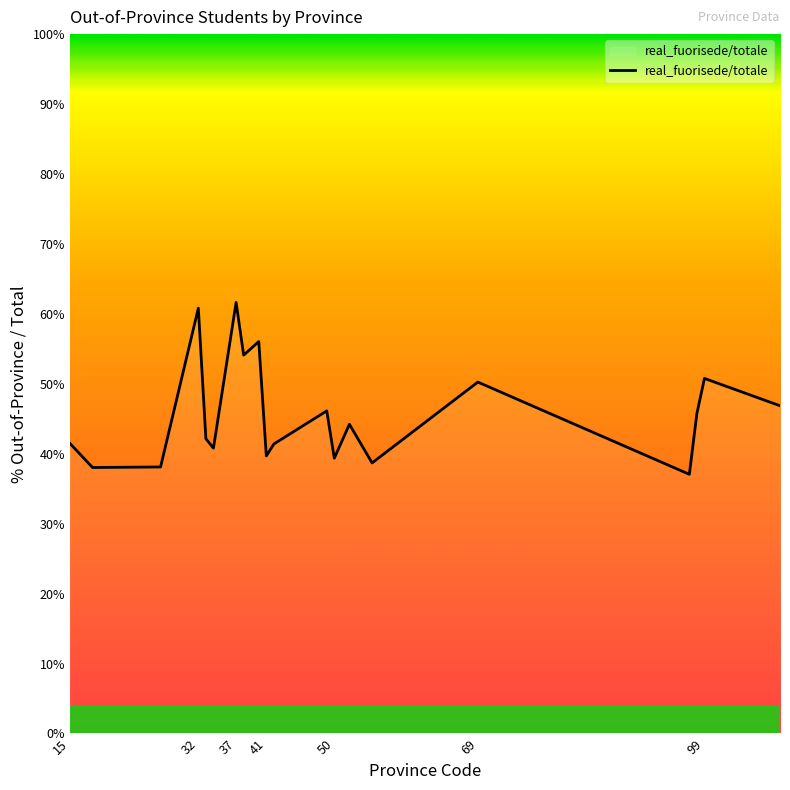

What is the difference between the maximum and minimum values?

24.6